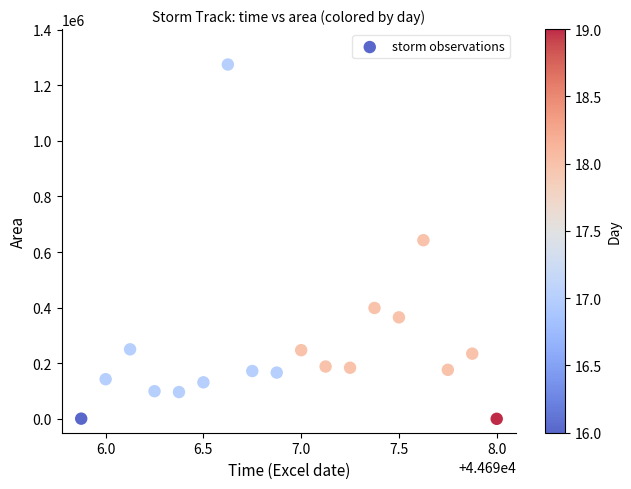

What is the range of Y values (max minus min)?

1274375